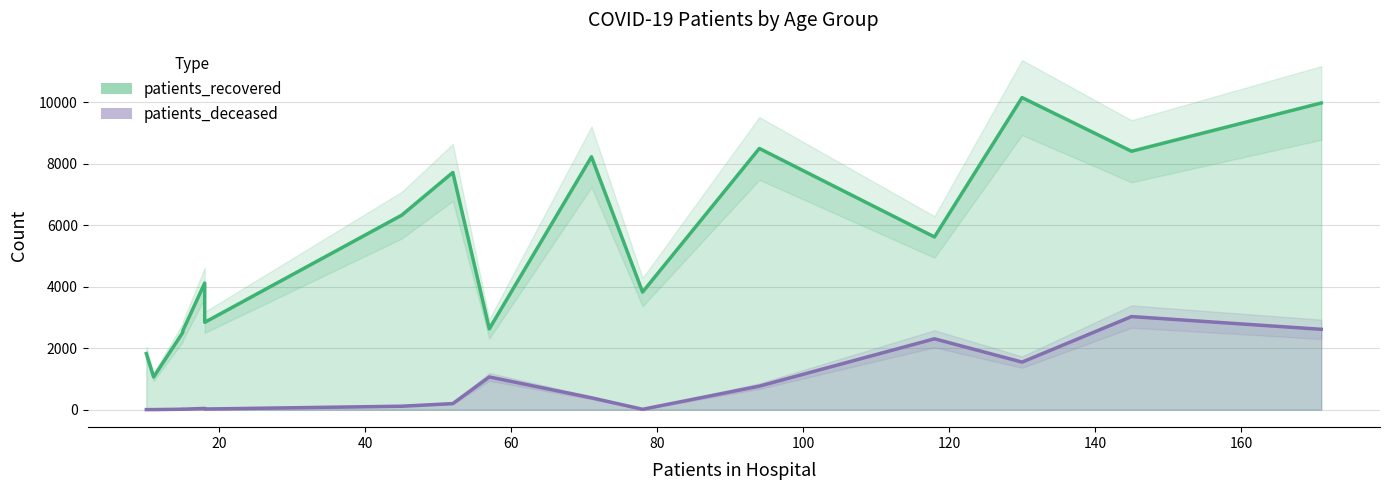

What are all the series names shown in the legend?

patients_recovered, patients_deceased